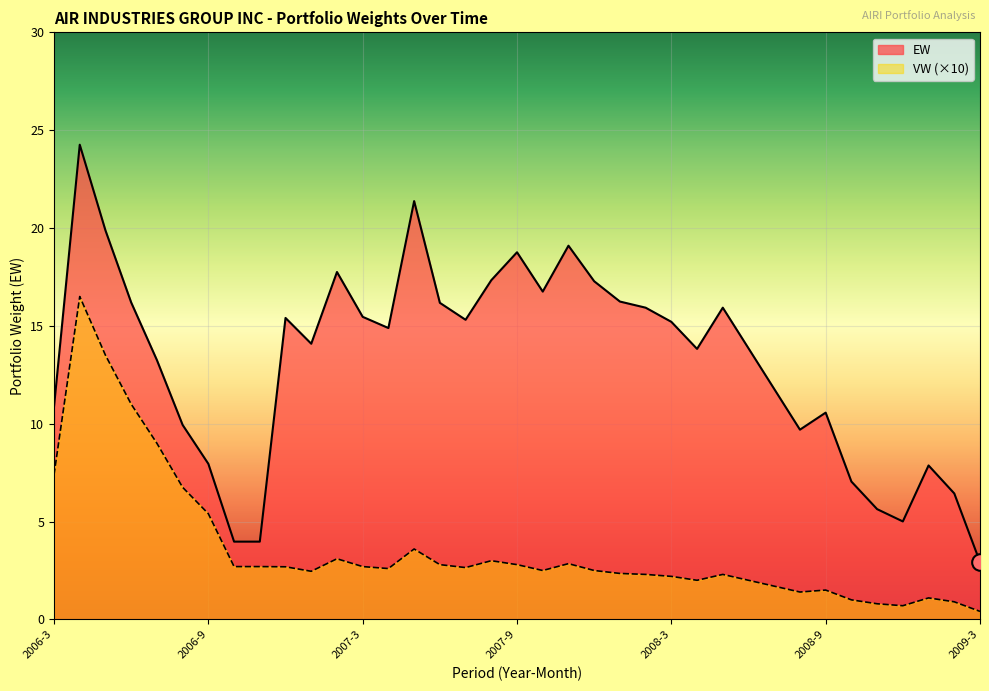

Where is the first local maximum for VW?

2006-4